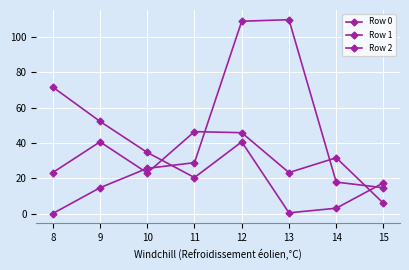

At which category is the sum across all series the highest?

12